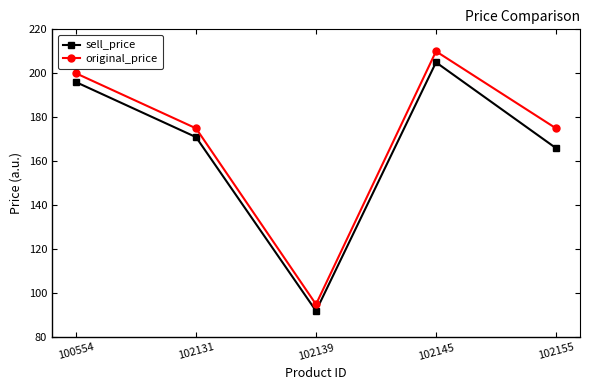

True or false: sell_price and original_price intersect in this chart.

False